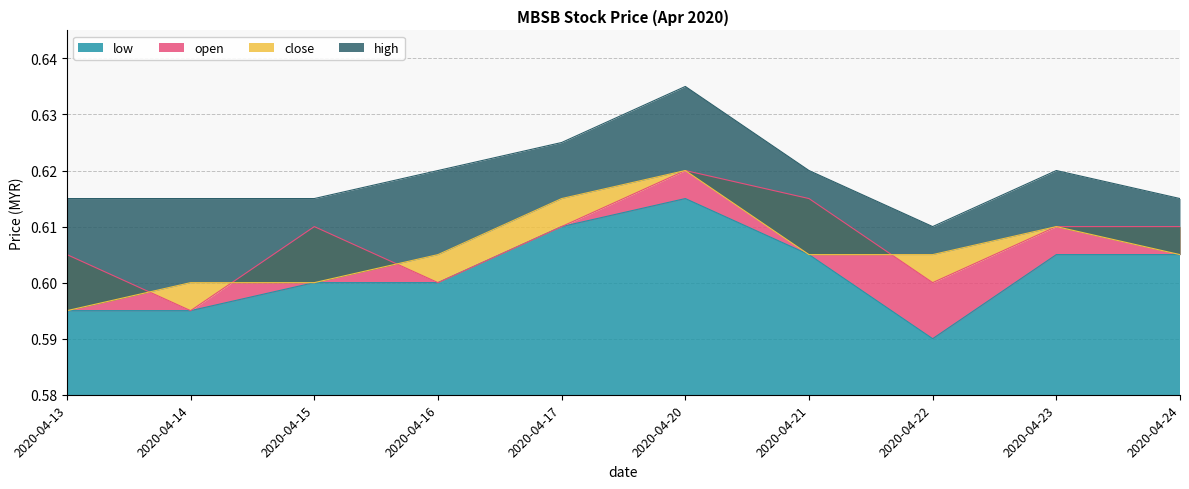

True or false: low and open cross at least once.

False